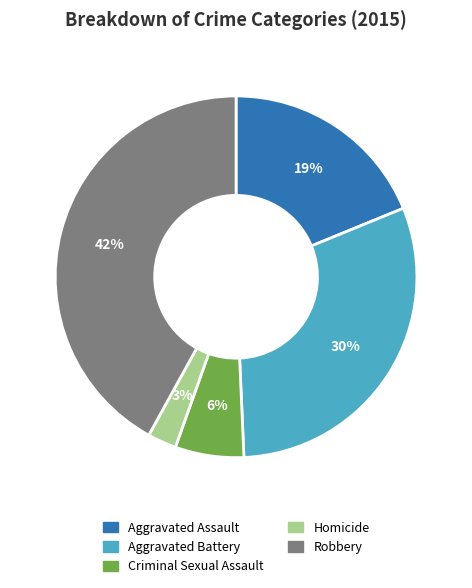

To the nearest percent, what percentage of the pie is Homicide?

3%